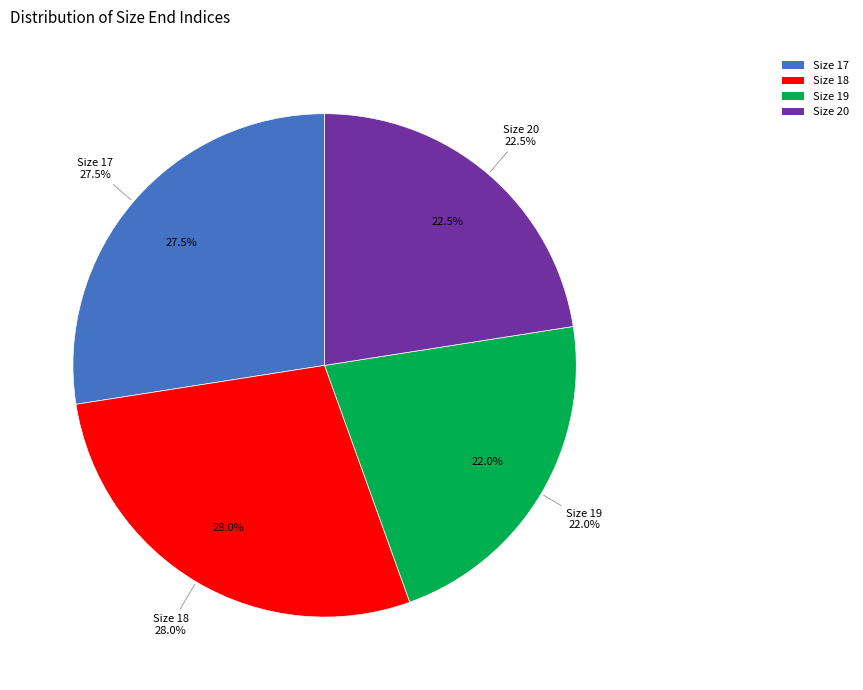

To the nearest percent, what is the combined percentage of 20 and 19?

45%